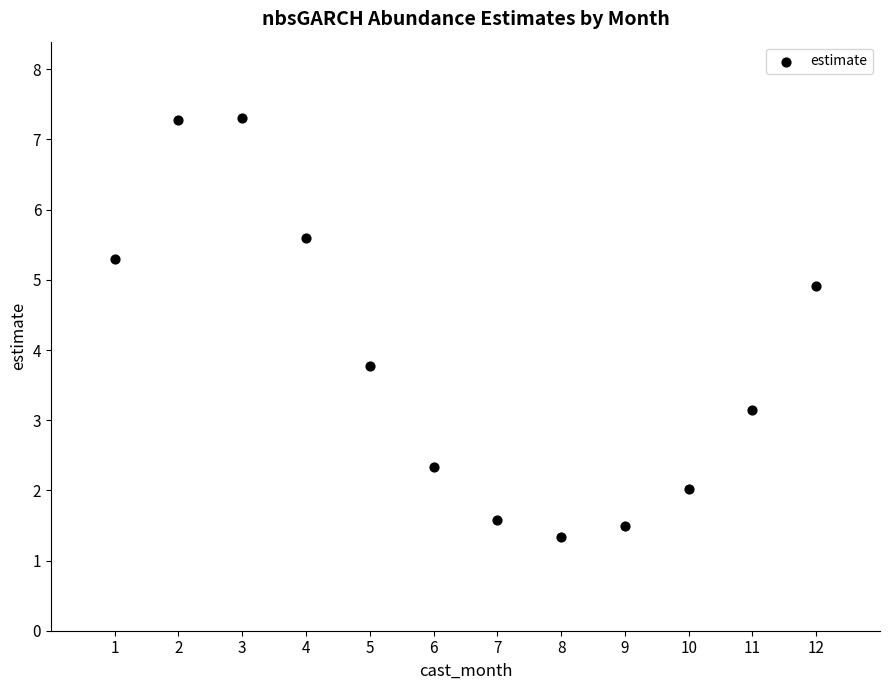

What is the range of X values (max minus min)?

11.0